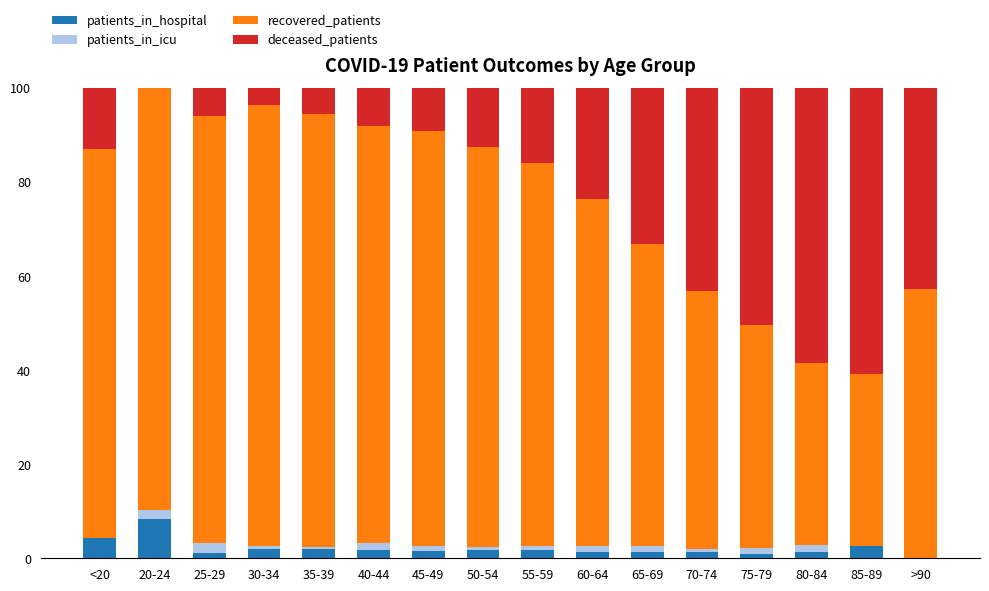

What is the maximum value for patients_in_hospital?

8.2